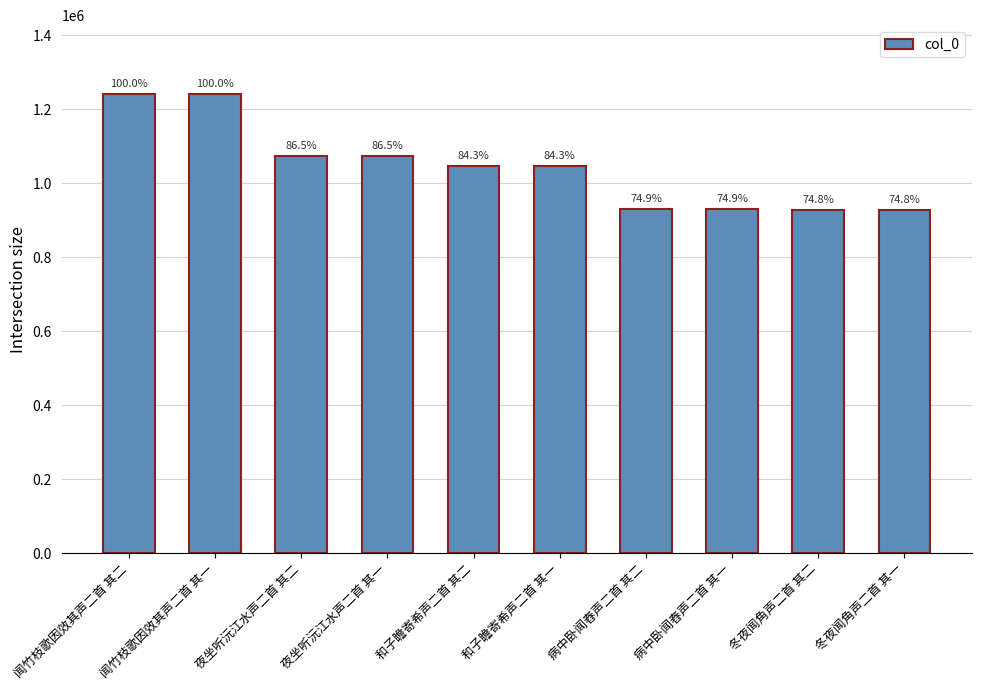

Rank the categories by value from lowest to highest.

冬夜闻角声二首 其一, 冬夜闻角声二首 其二, 病中卧闻舂声二首 其一, 病中卧闻舂声二首 其二, 和子瞻寄希声二首 其一, 和子瞻寄希声二首 其二, 夜坐听沅江水声二首 其一, 夜坐听沅江水声二首 其二, 闻竹枝歌因效其声二首 其一, 闻竹枝歌因效其声二首 其二